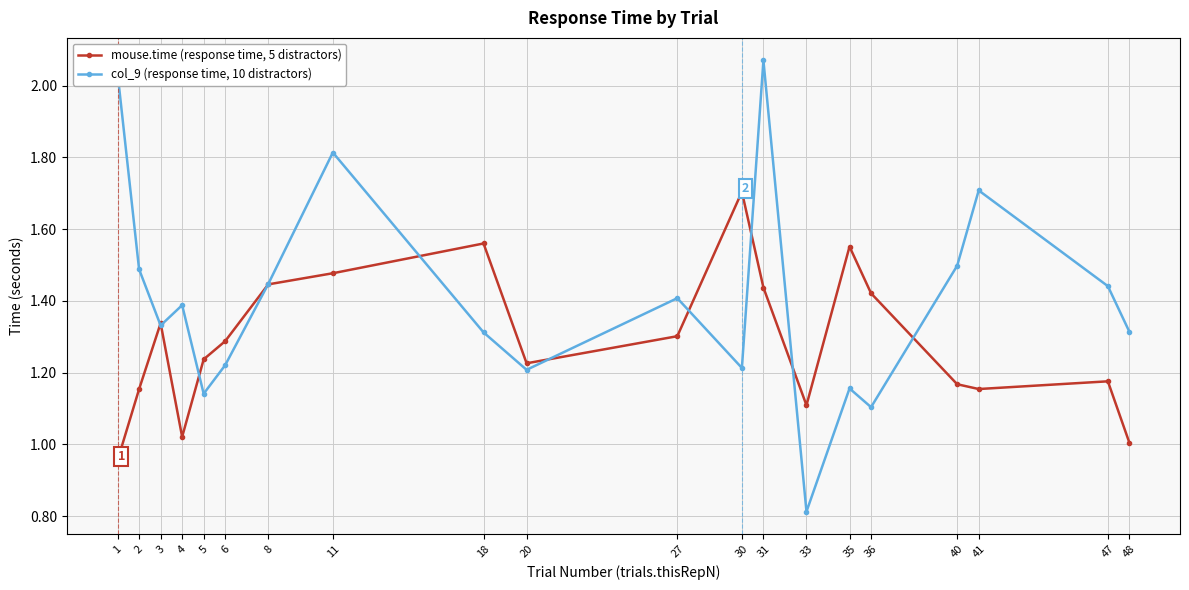

How many lines are shown in the chart?

2